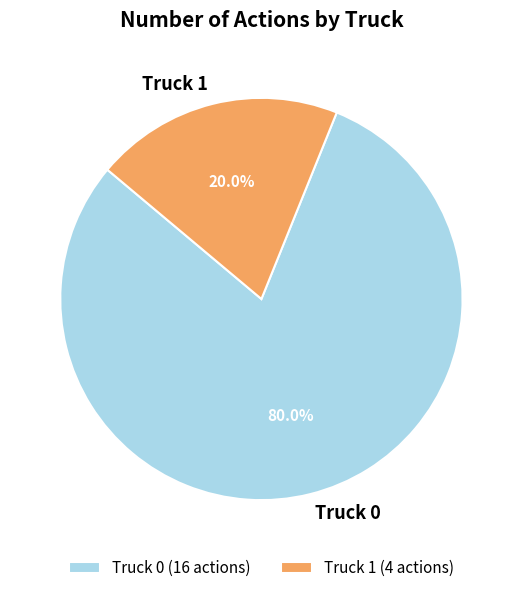

To the nearest percent, what percentage of the pie is Truck 0?

80%